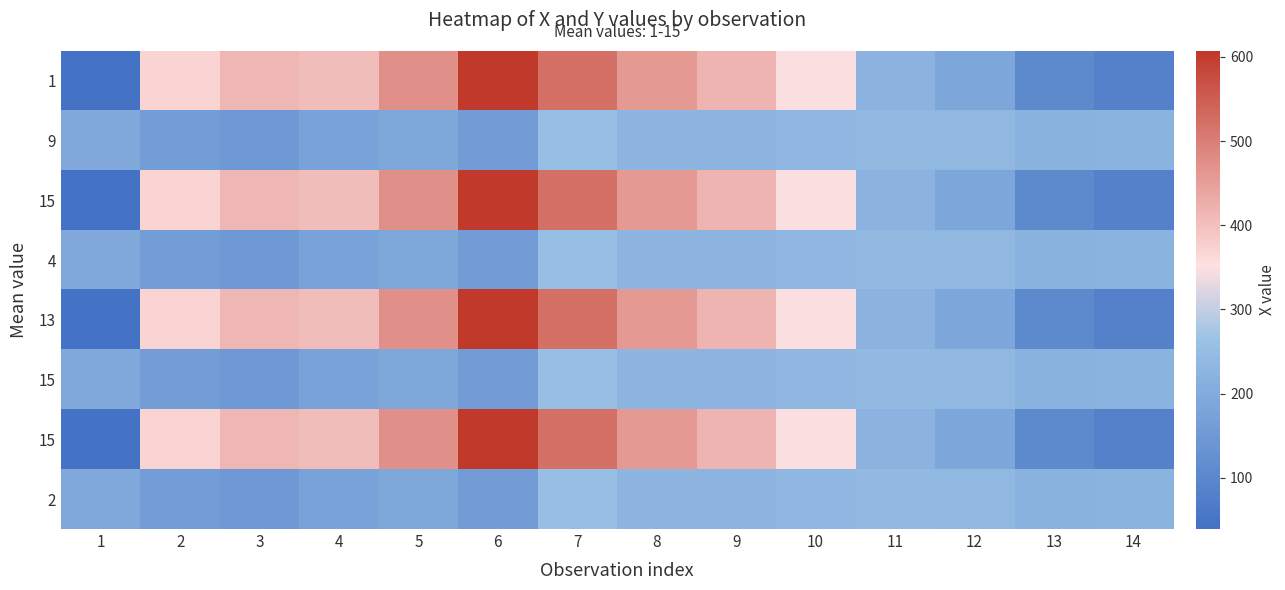

Count the number of categories in the chart.

14